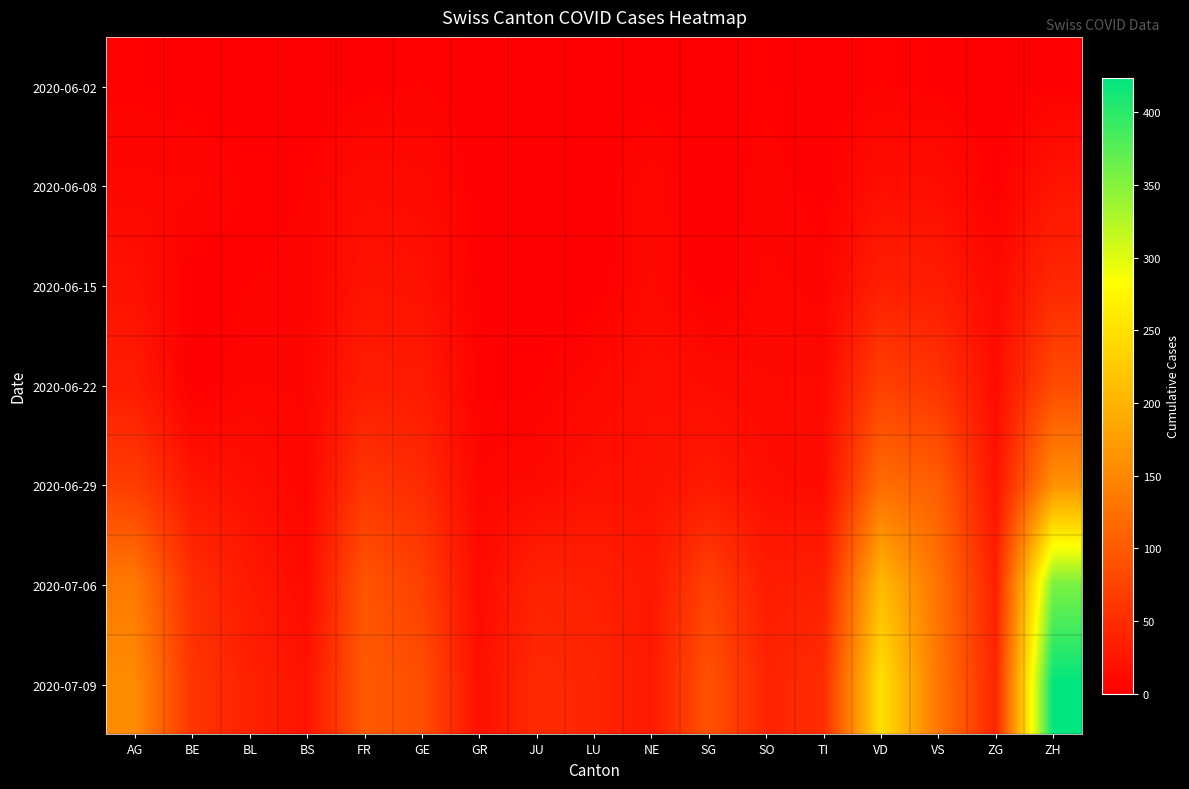

At LU, list the series in order from smallest to largest.

2020-06-02, 2020-06-15, 2020-06-08, 2020-06-22, 2020-06-29, 2020-07-06, 2020-07-09